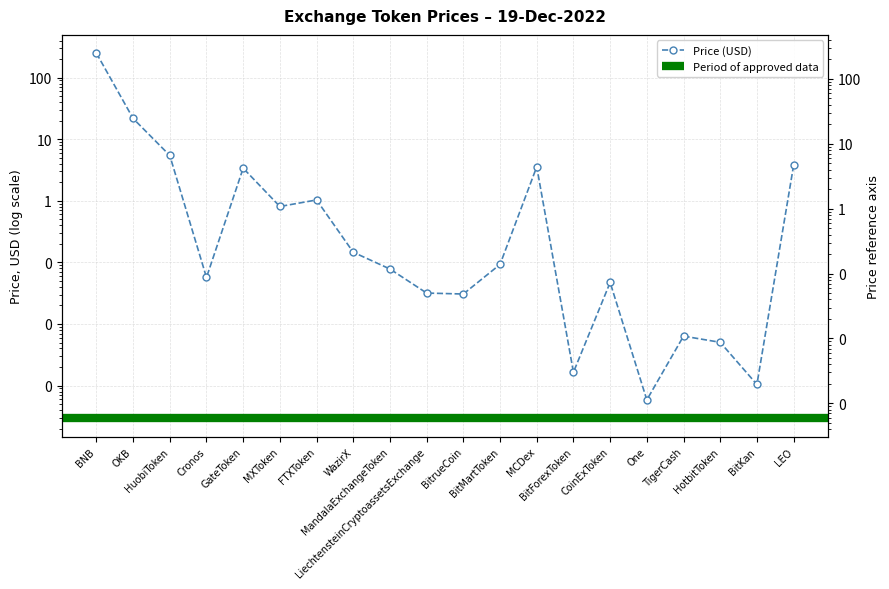

What position from the right is LEO?

1